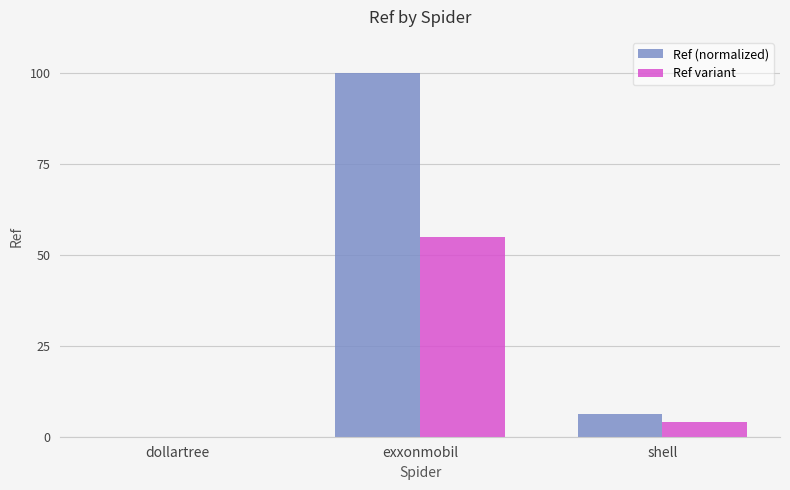

At which label does Ref variant reach its peak?

exxonmobil